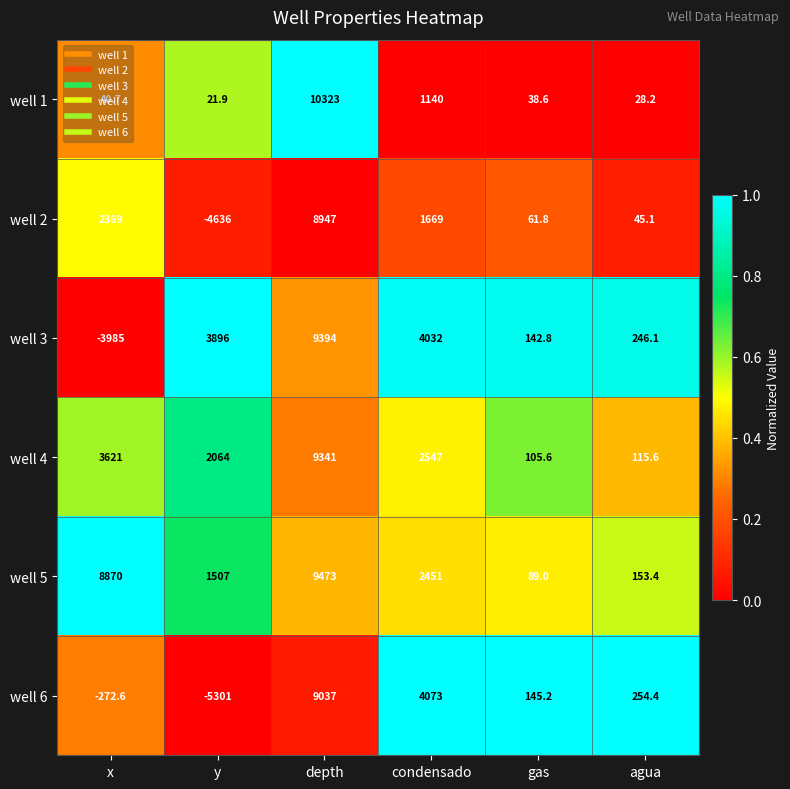

Which label corresponds to the largest value in the chart?

depth